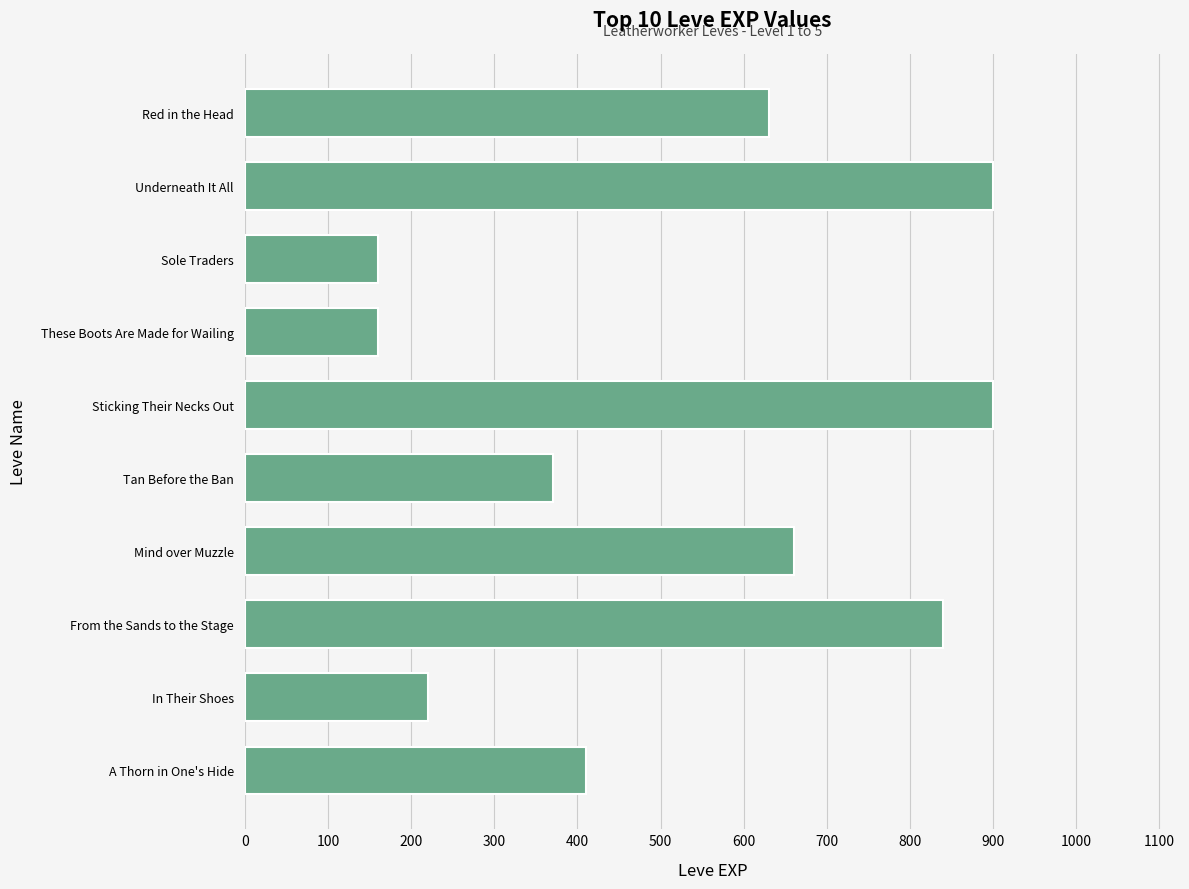

What is the average value?

525